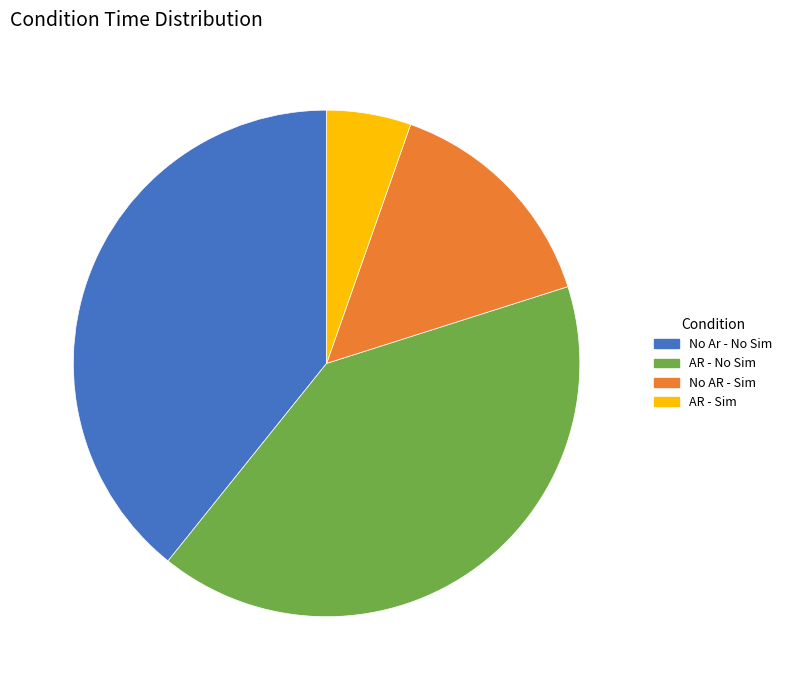

How many segments does this pie chart have?

4